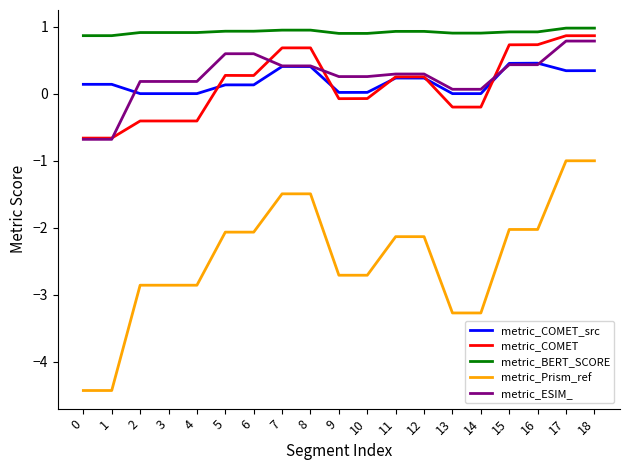

What is the difference between the second highest and minimum values in the metric_Prism_ref series?

3.4